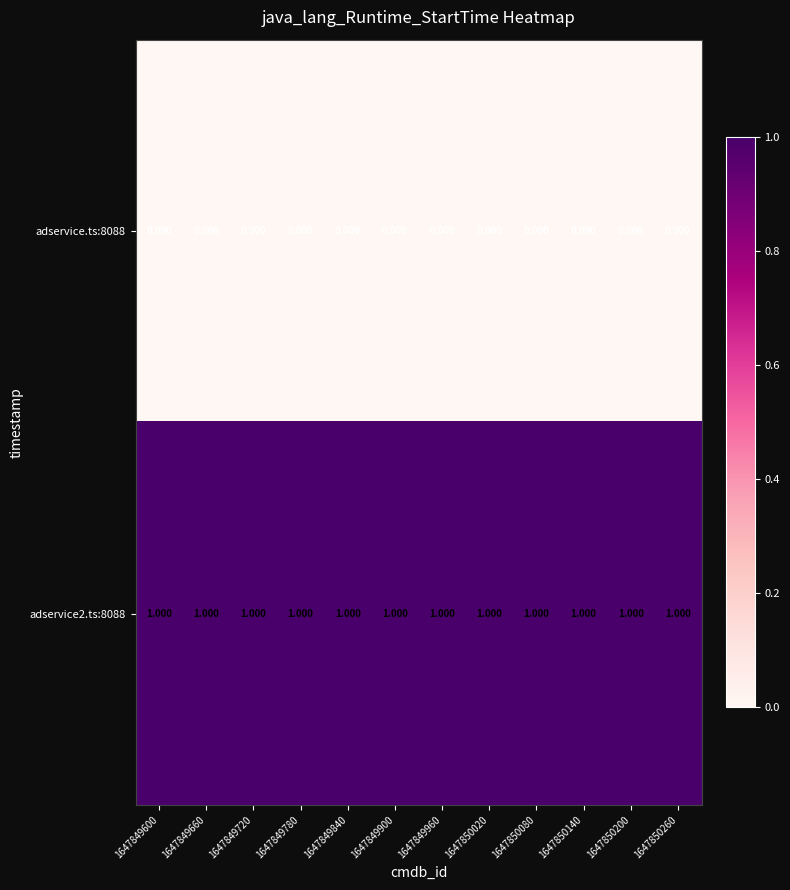

Reading left to right, extract all data points from this chart.

adservice.ts:8088: 1647849600=0.0	1647849660=0.0	1647849720=0.0	1647849780=0.0	1647849840=0.0	1647849900=0.0	1647849960=0.0	1647850020=0.0	1647850080=0.0	1647850140=0.0	1647850200=0.0	1647850260=0.0
adservice2.ts:8088: 1647849600=1.0	1647849660=1.0	1647849720=1.0	1647849780=1.0	1647849840=1.0	1647849900=1.0	1647849960=1.0	1647850020=1.0	1647850080=1.0	1647850140=1.0	1647850200=1.0	1647850260=1.0